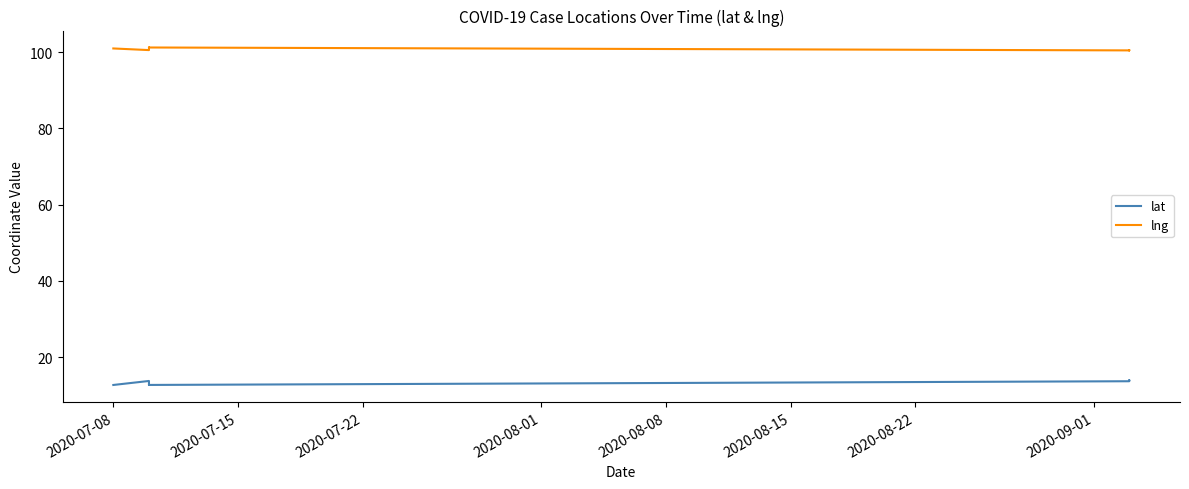

True or false: lat and lng cross at least once.

False